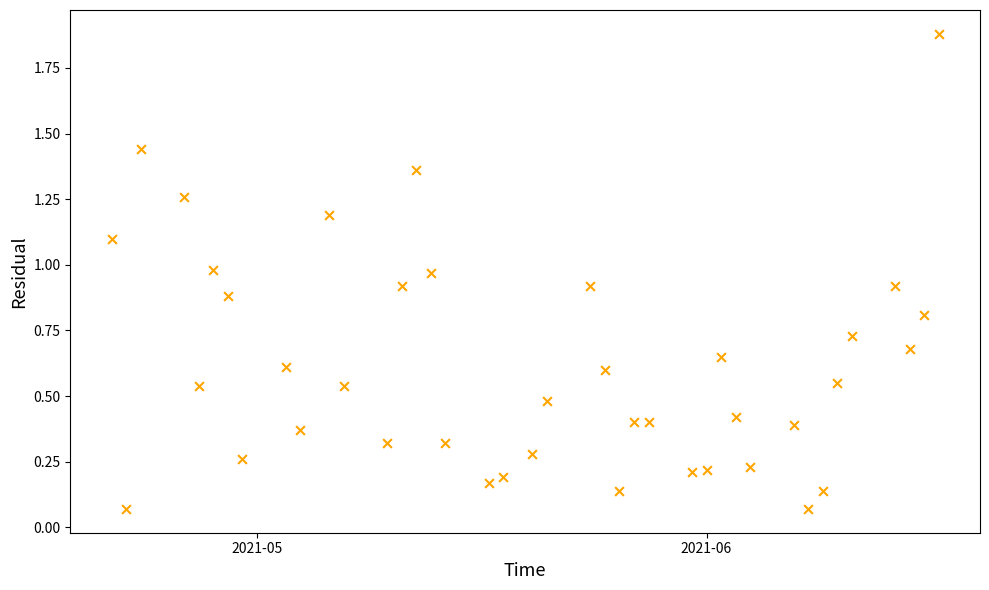

What is the range of X values (max minus min)?

57.0